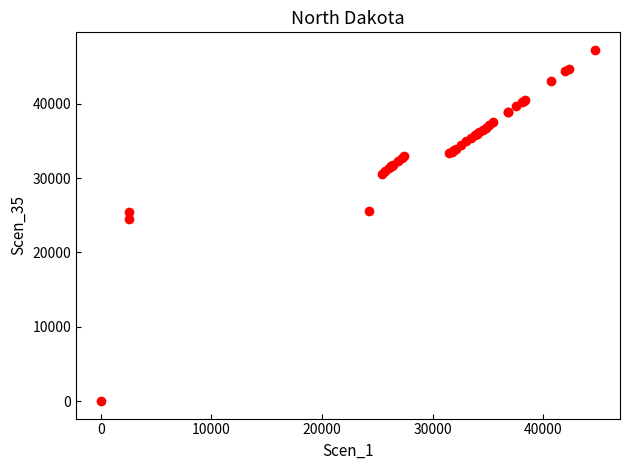

What Y value in the scatter plot is closest to 23623?

24543.2